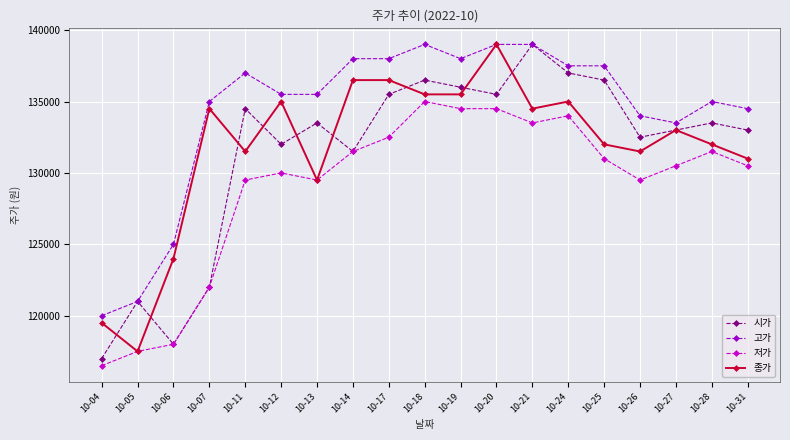

True or false: 고가 and 저가 intersect in this chart.

False